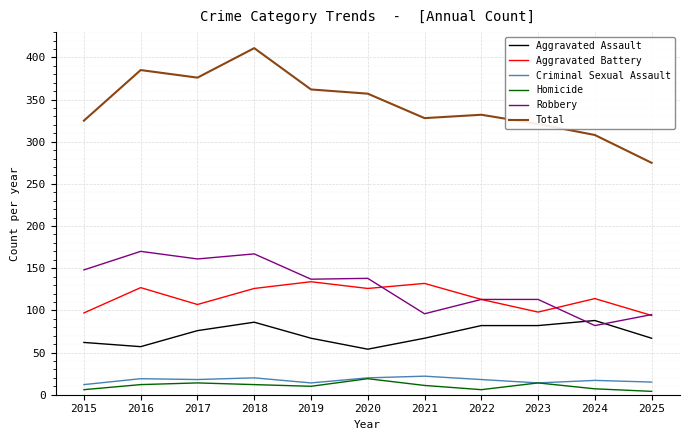

Where does the Aggravated Assault series first go above 67?

2017